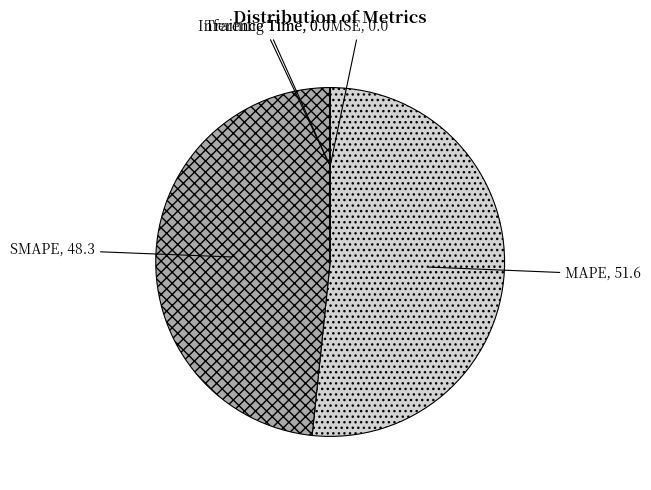

The SMAPE slice represents 48% of the pie. True or false?

True